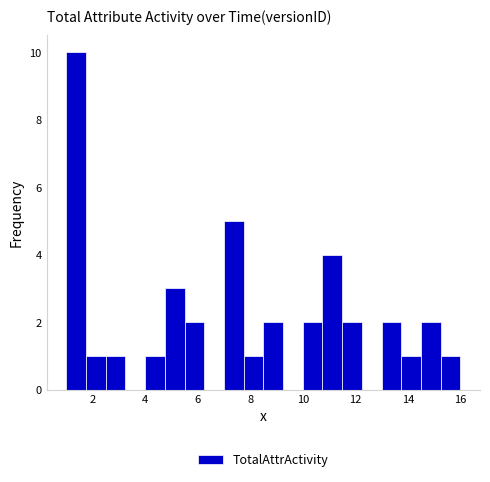

Read against the x-axis, roughly where is the centre of the tallest bar?

1.4